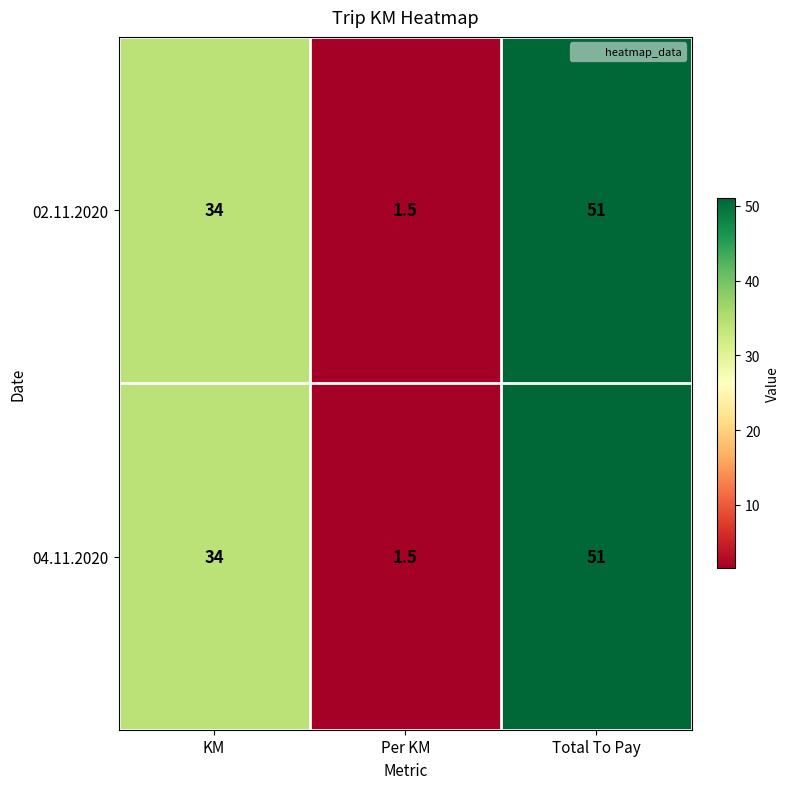

What is the sum of the 04.11.2020 values at Per KM and Total To Pay?

52.5